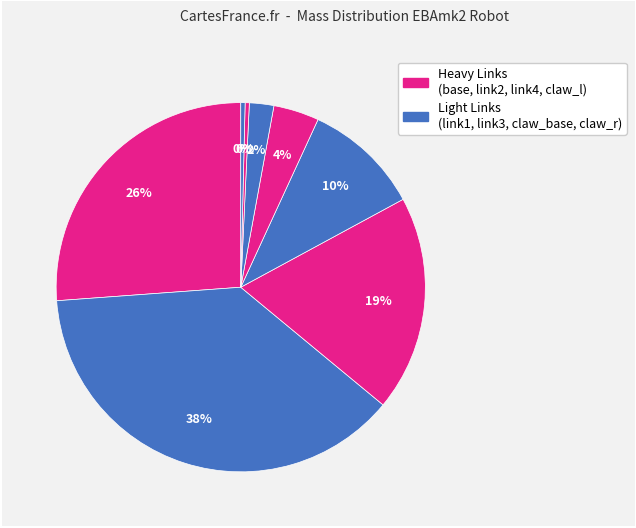

Which slice is the largest?

link_1